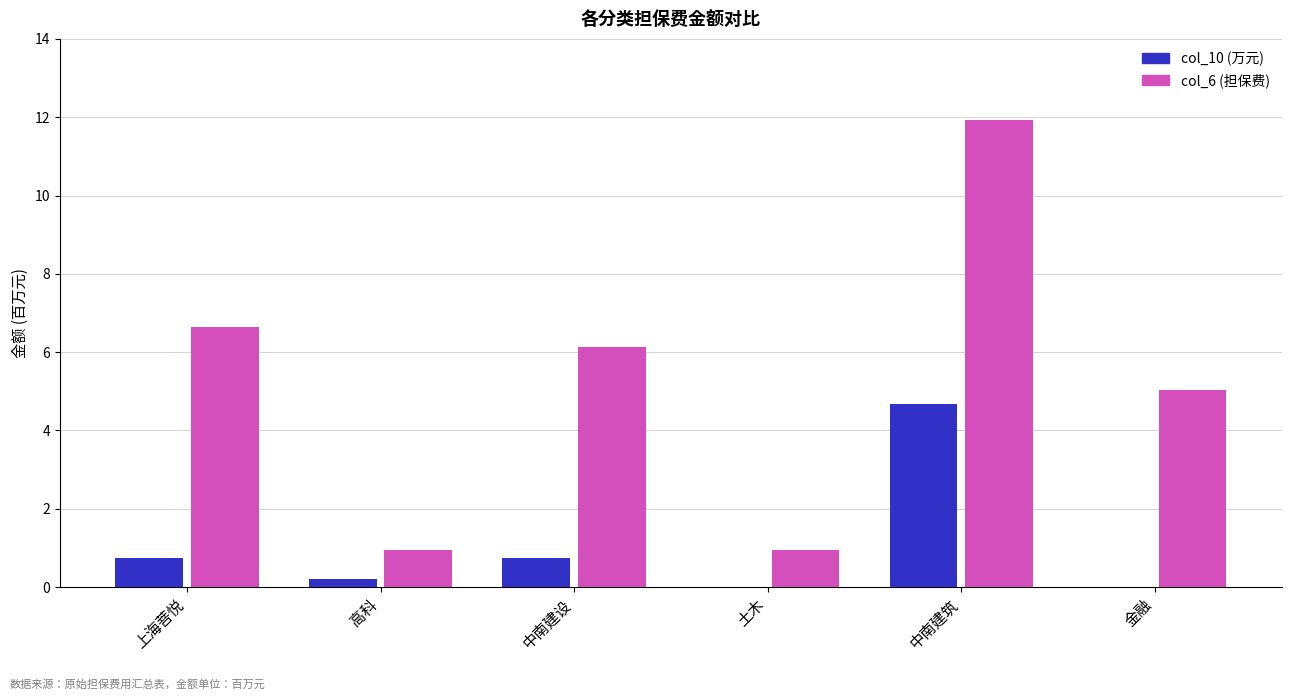

Reading right to left, what are all the values shown in this chart?

col_10 (万元): 0.0	4.7	0.0	0.8	0.2	0.8
col_6 (担保费): 5.0	11.9	0.9	6.1	0.9	6.6